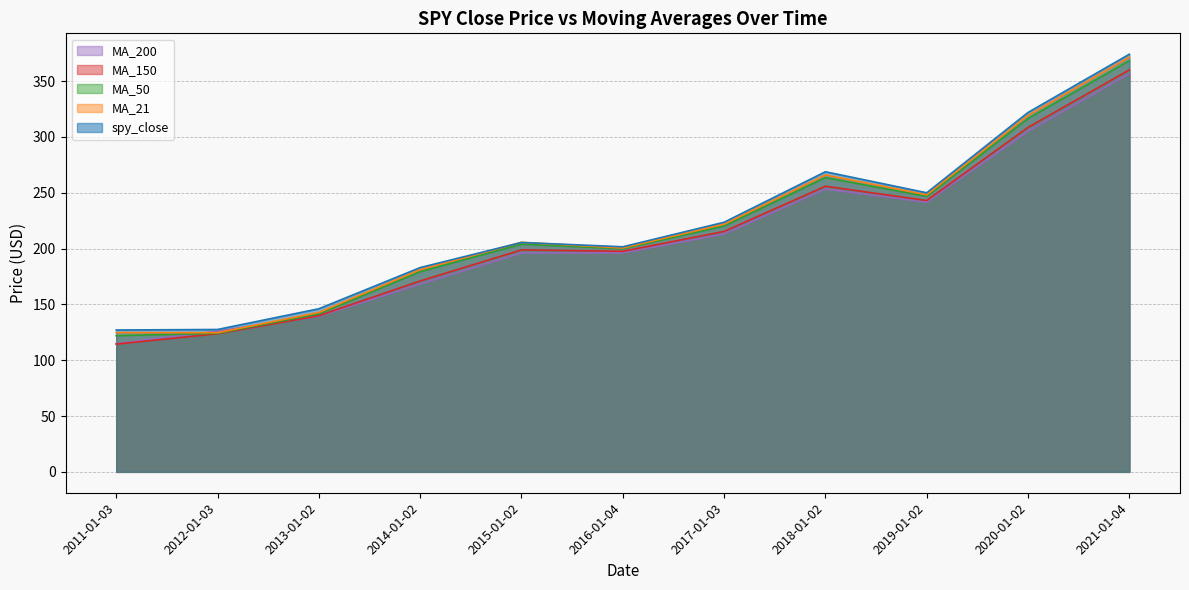

What is the difference between the highest and lowest values at 2014-01-02?

14.7